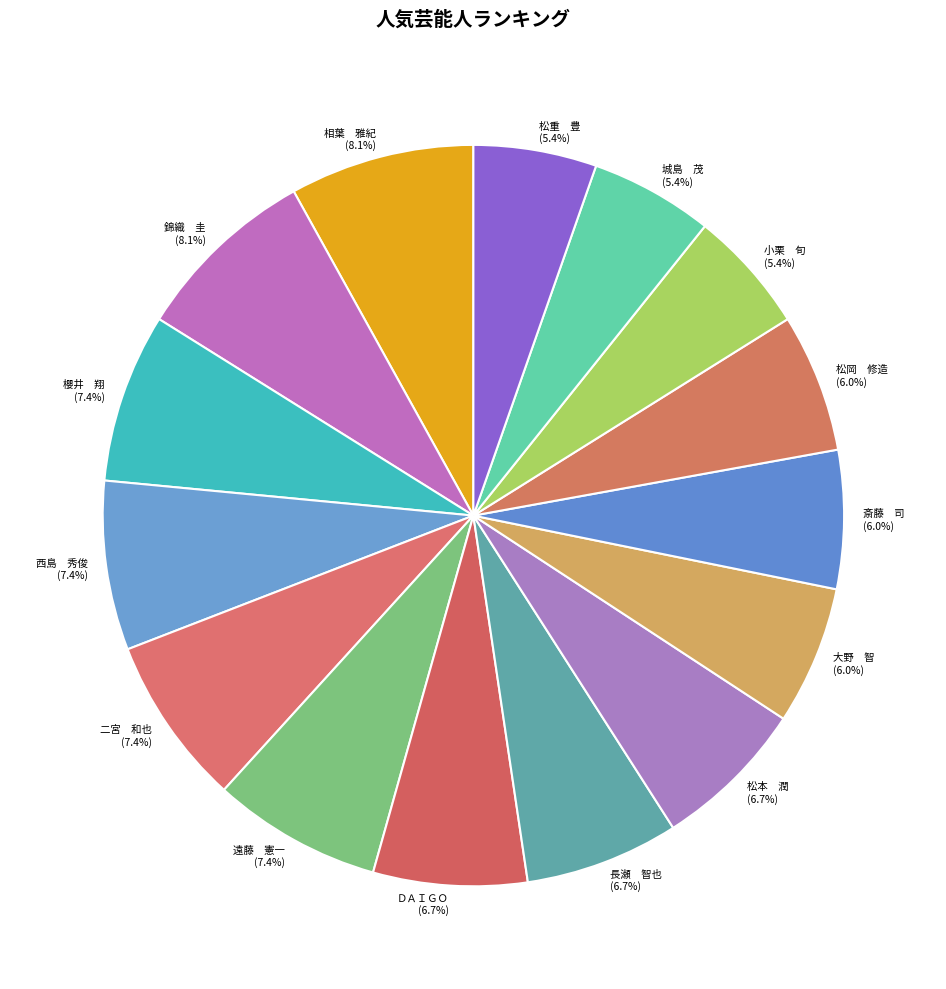

Approximately how many times larger is the value at 遠藤 憲一 compared to 松重 豊?

1.4